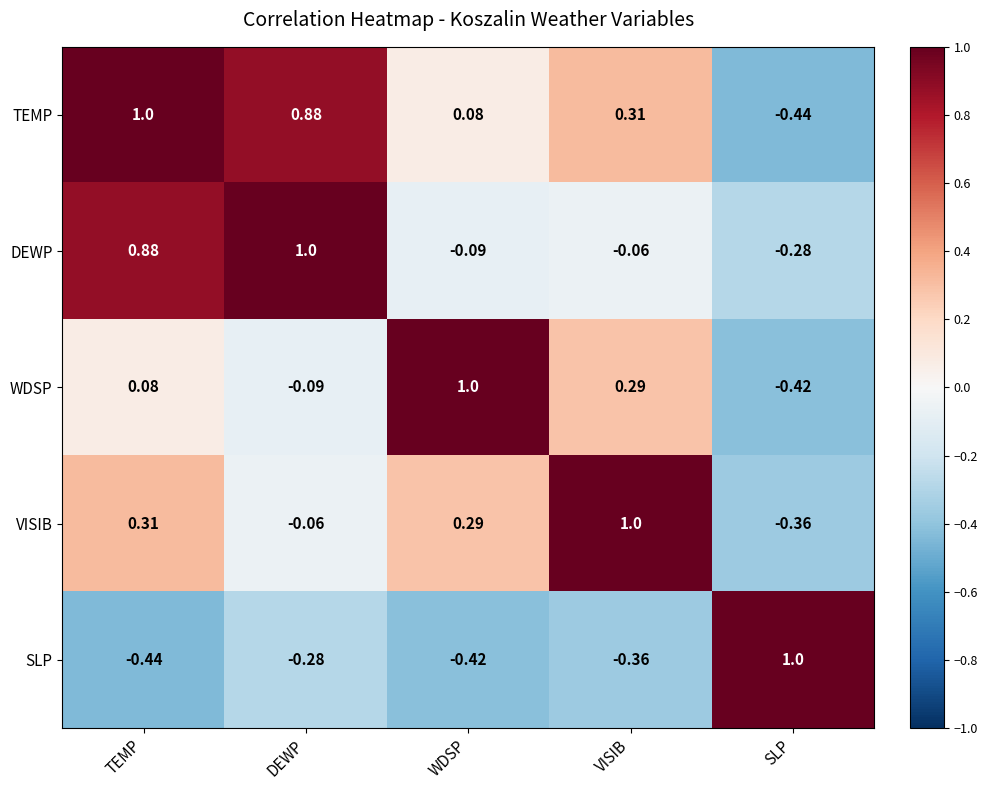

Where is SLP nearest to the value 0?

DEWP